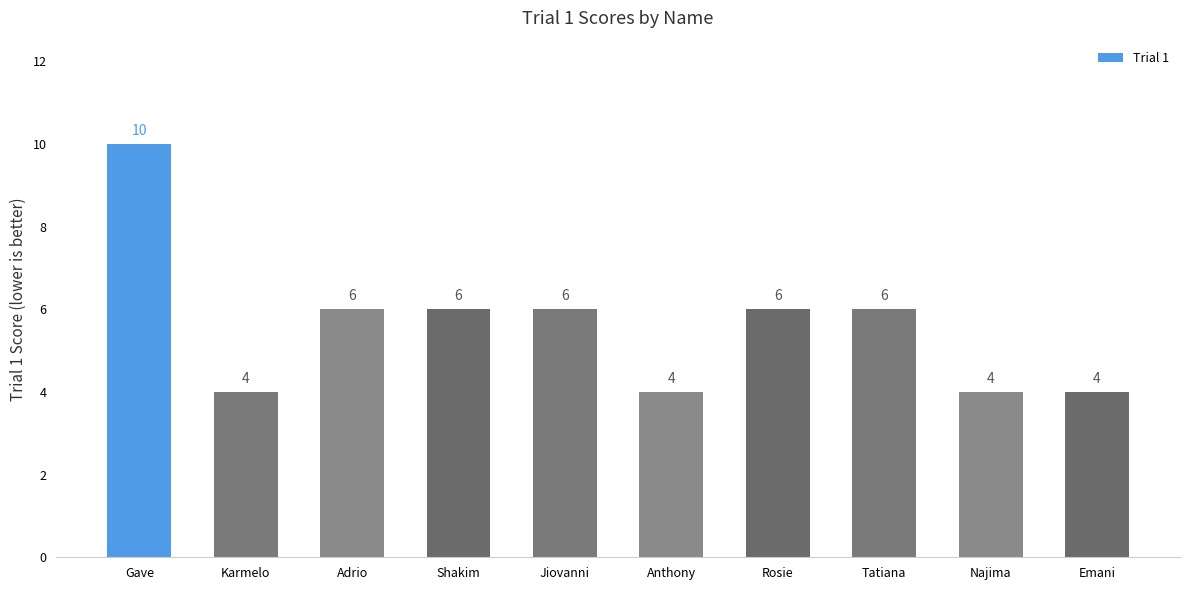

Reading left to right, list all the values displayed in this chart.

Gave=10	Karmelo=4	Adrio=6	Shakim=6	Jiovanni=6	Anthony=4	Rosie=6	Tatiana=6	Najima=4	Emani=4